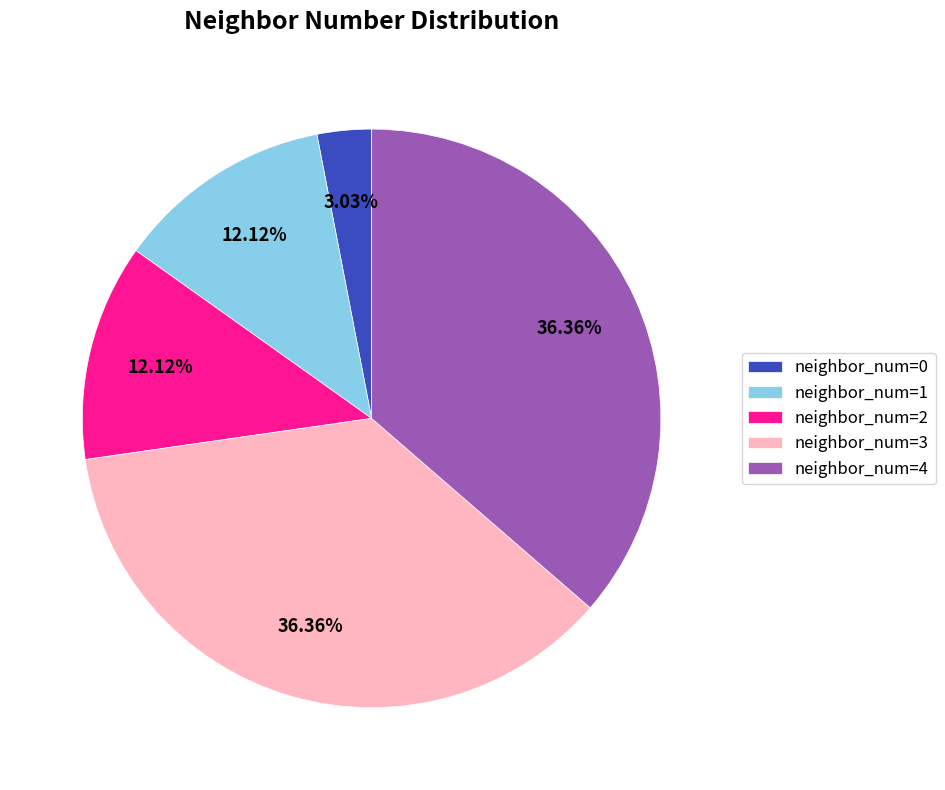

To the nearest percent, what is the average slice percentage?

20%